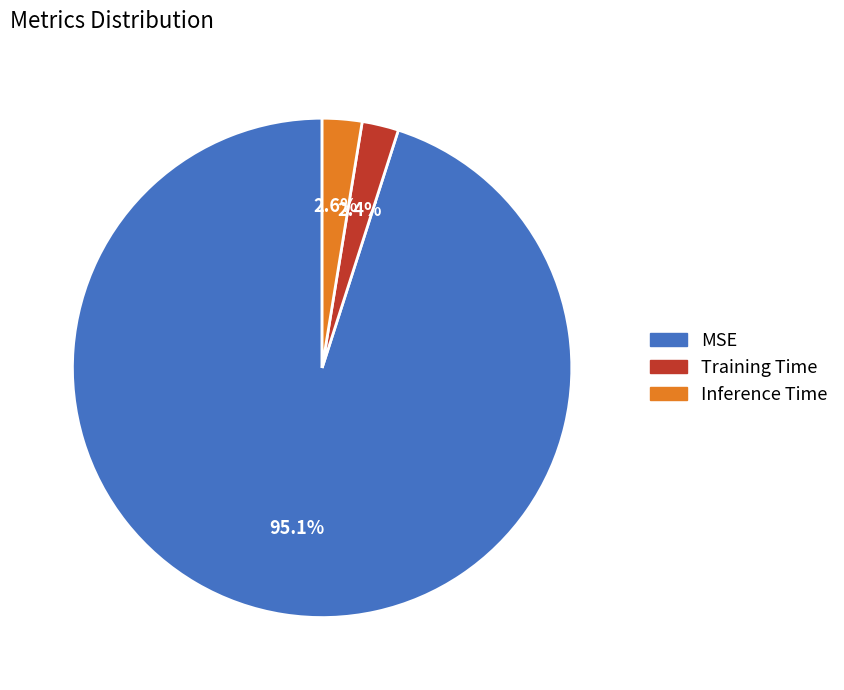

Which slice is the largest?

MSE